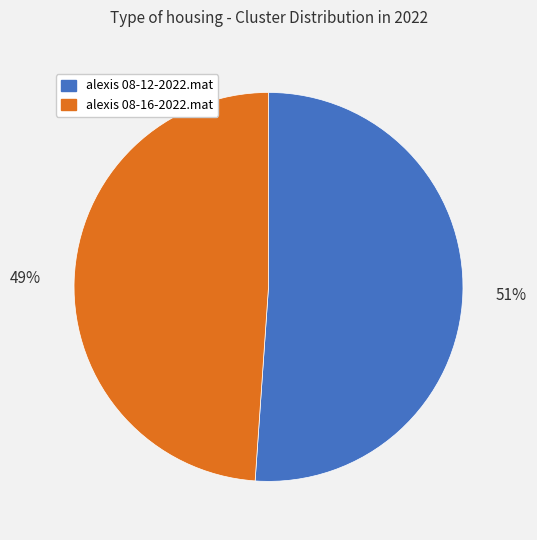

Which slice represents more than half of the pie?

alexis 08-12-2022.mat